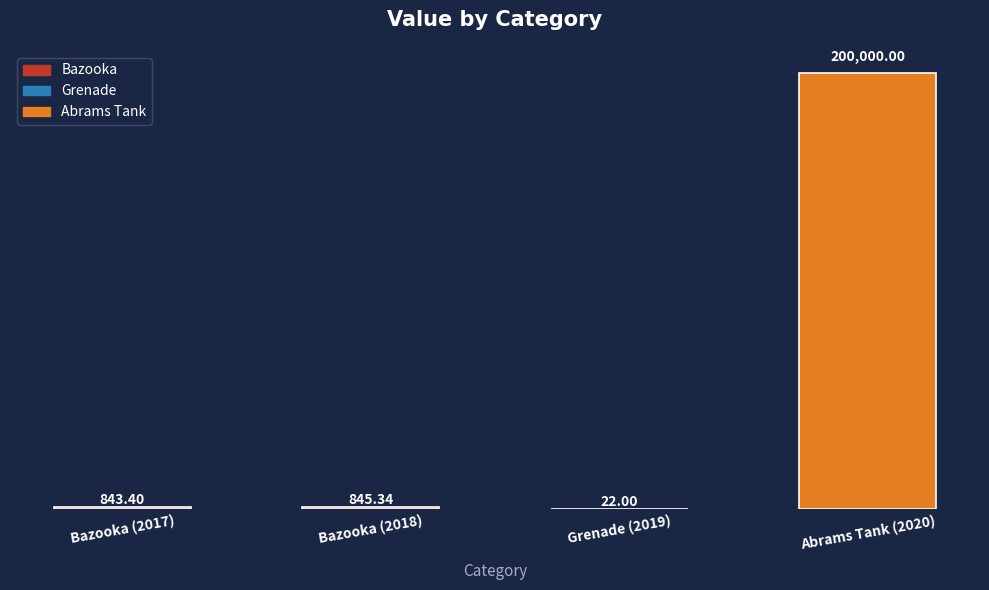

What is the change in value from Bazooka (2017) to Grenade (2019)?

-821.4